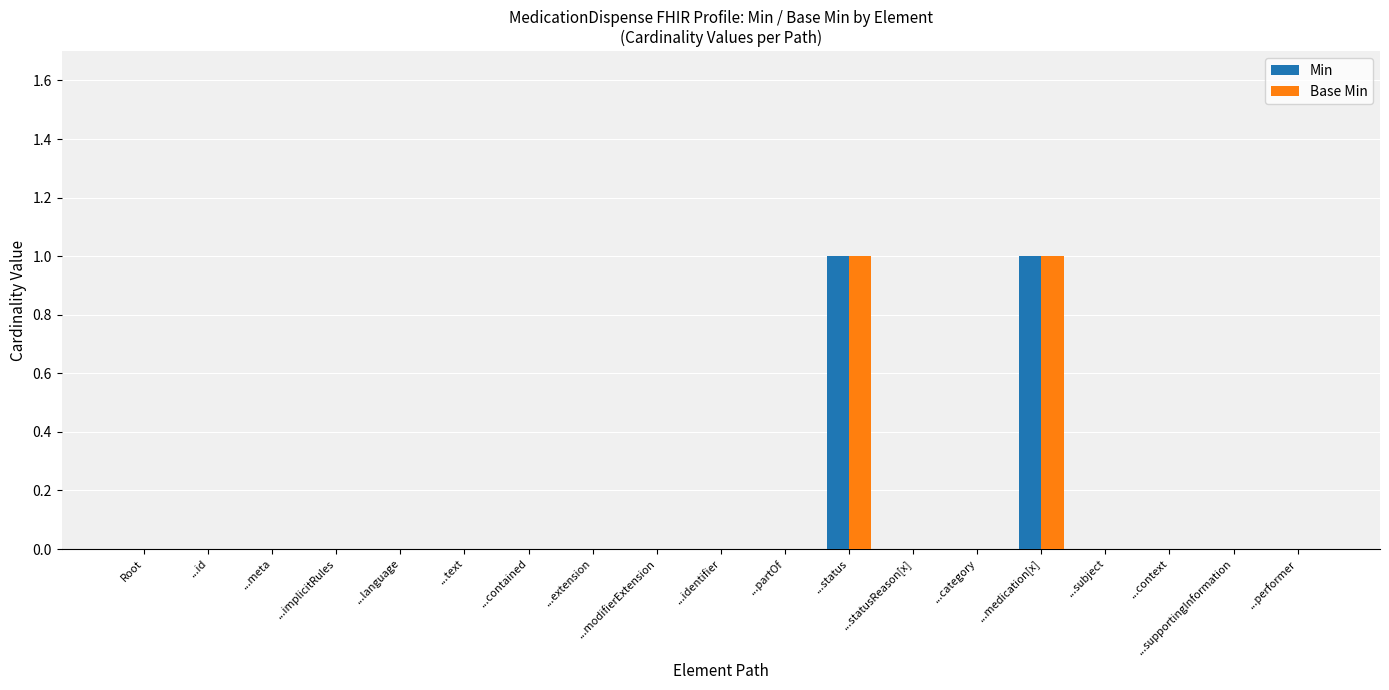

Is it true that Base Min equals -1 at ...meta?

False